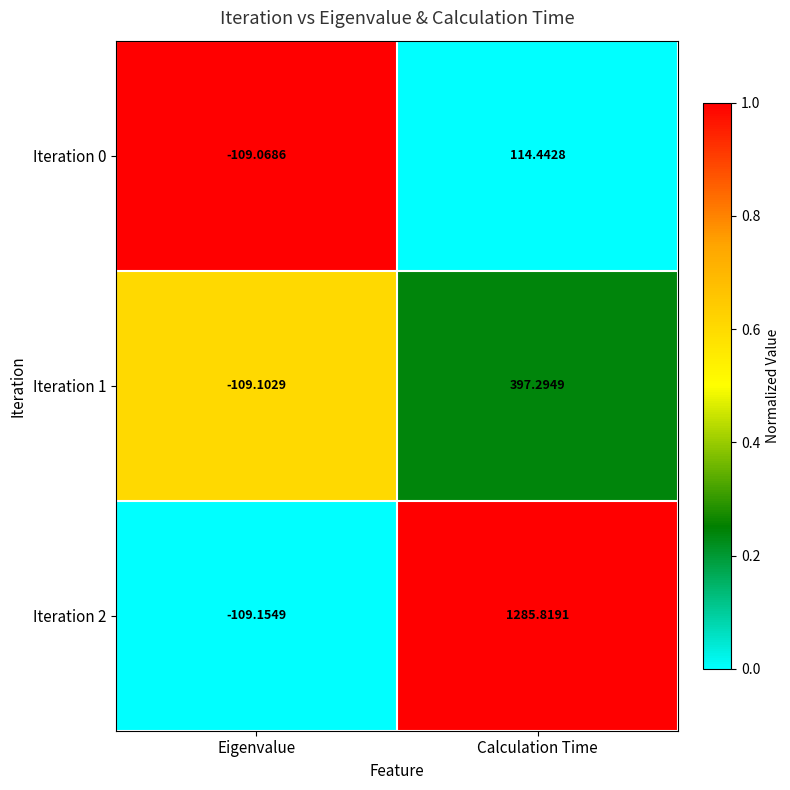

At which category is the sum across all series the highest?

Calculation Time